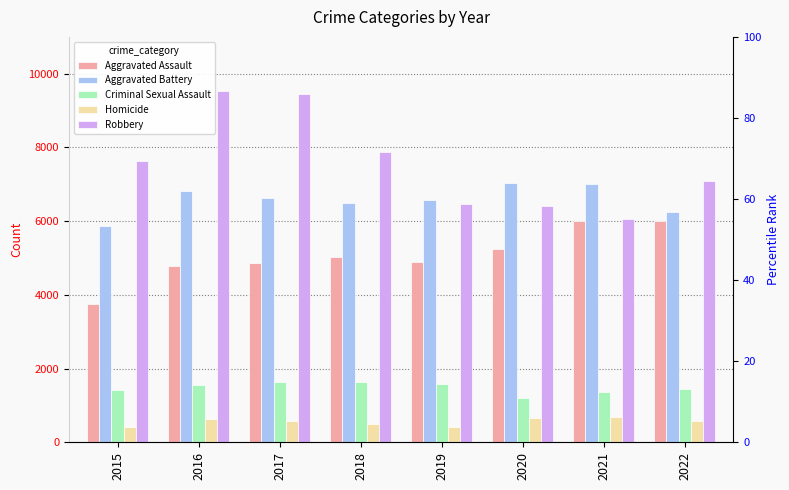

What is the difference between the highest and lowest values at 2017?

8874